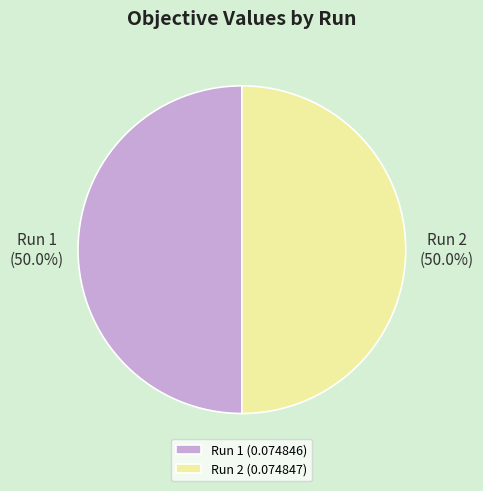

How many slices are in this pie chart?

2